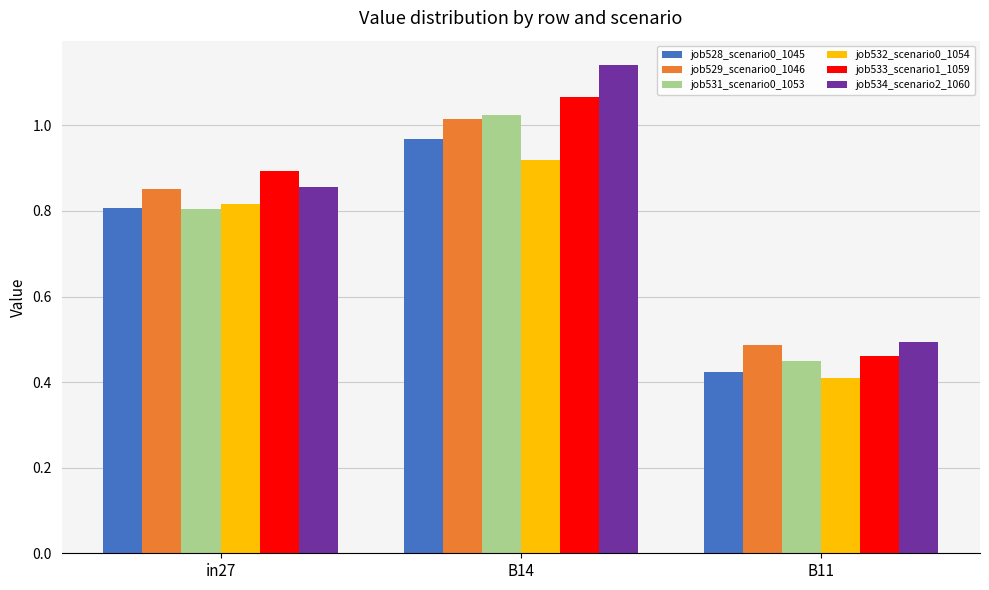

What is the total value across all series at B11?

2.7